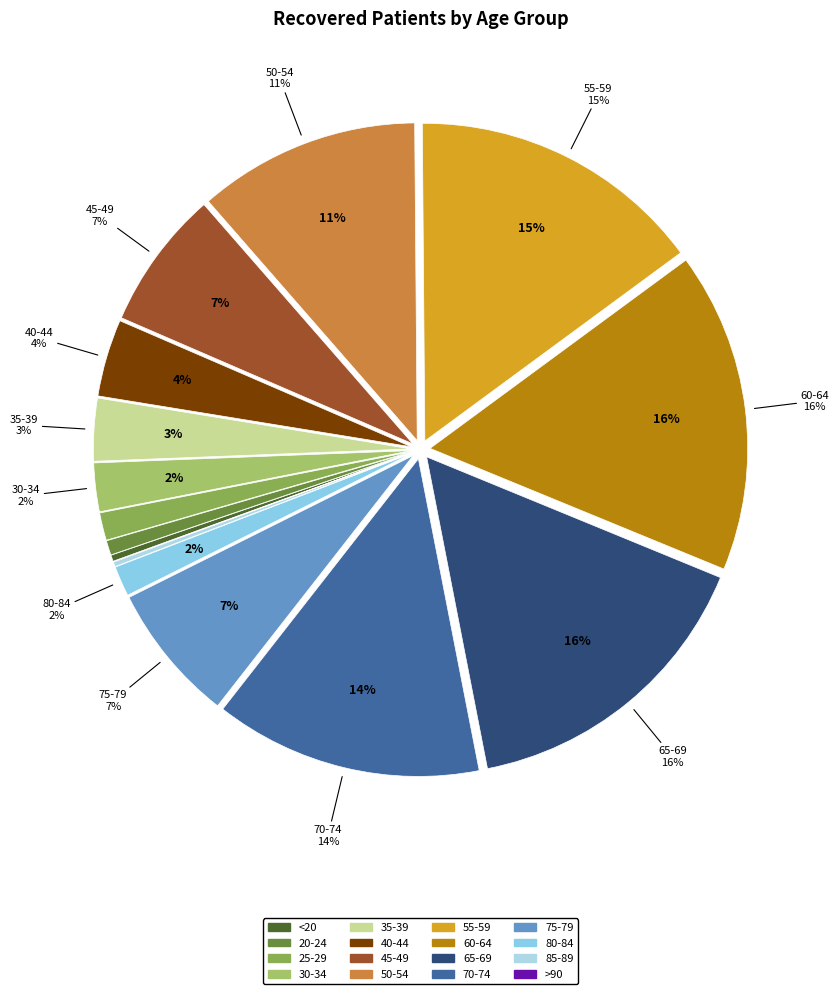

Which category has the smallest portion of the pie?

>90